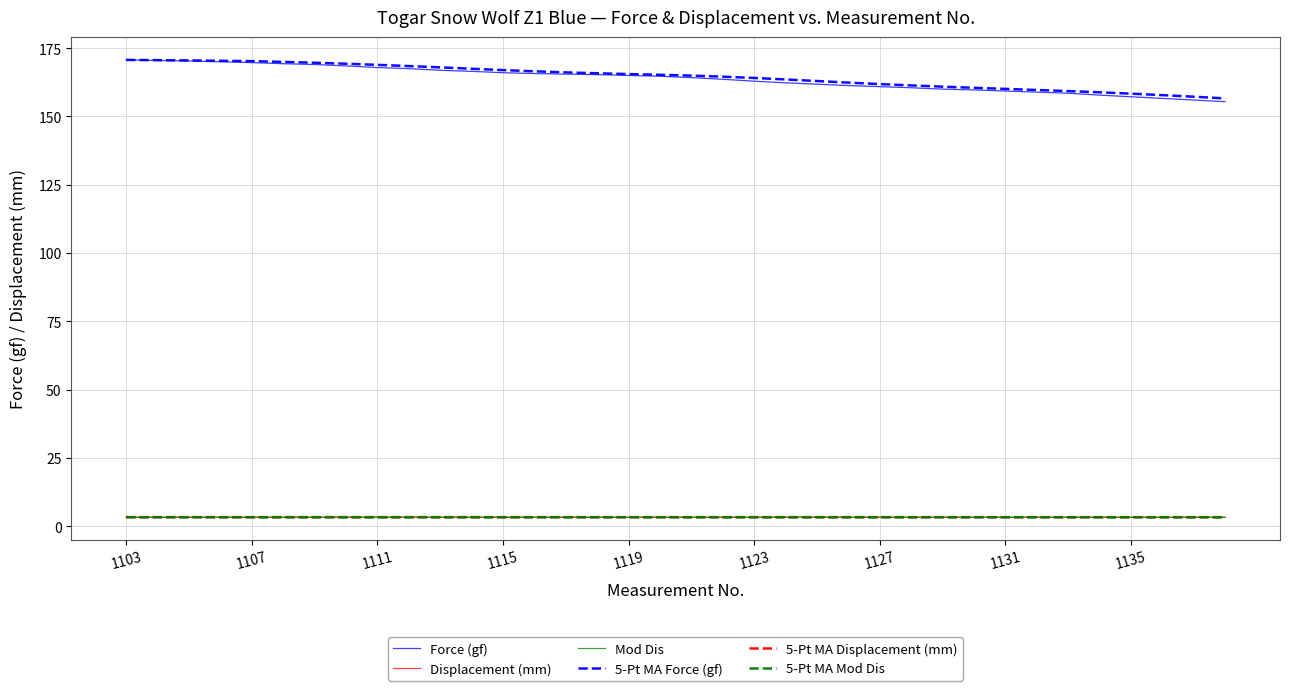

True or false: Force (gf) and Displacement (mm) cross at least once.

False